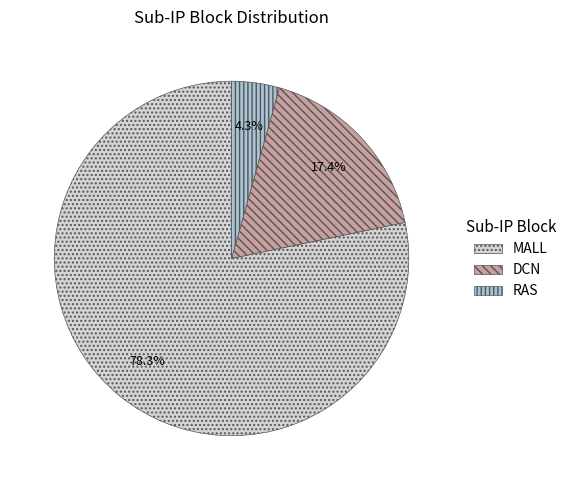

Is there a majority slice in this chart?

Yes